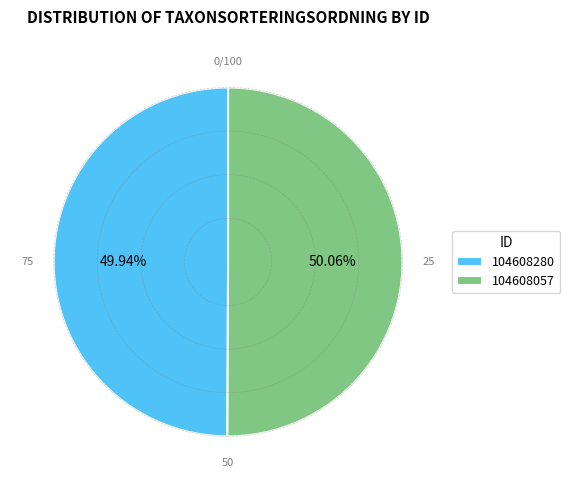

To the nearest percent, what portion does 104608280 represent?

50%